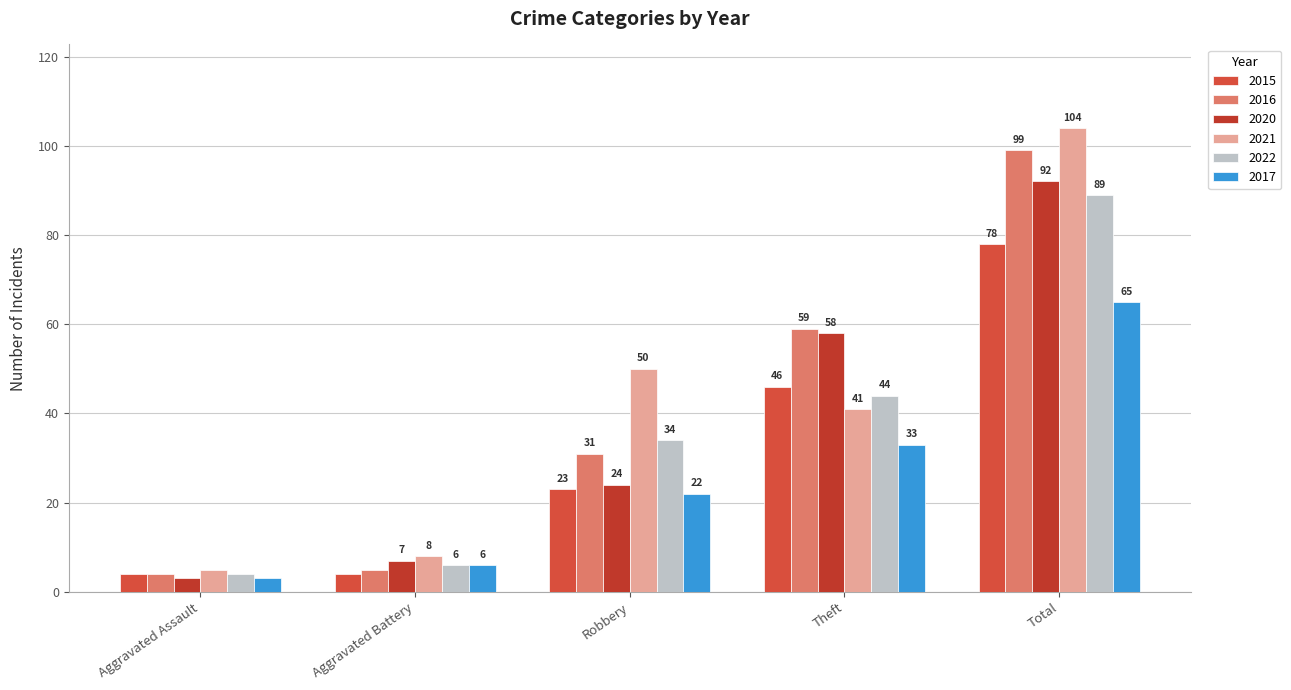

List the labels in order of 2020 value, smallest first.

Aggravated Assault, Aggravated Battery, Robbery, Theft, Total